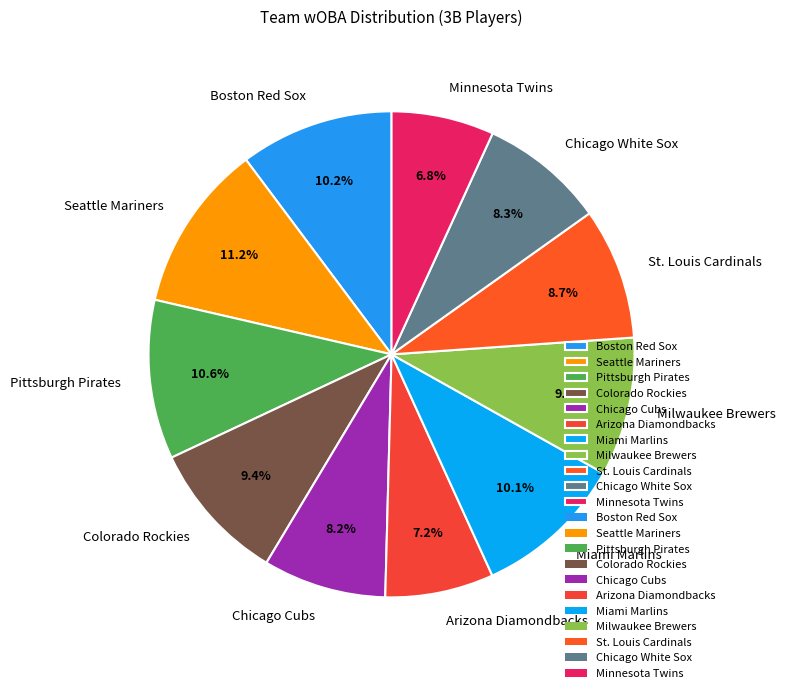

Which category has the biggest portion of the pie?

Seattle Mariners